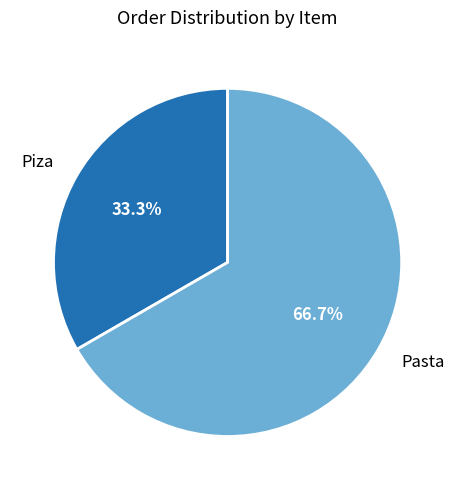

What is the majority slice?

Pasta